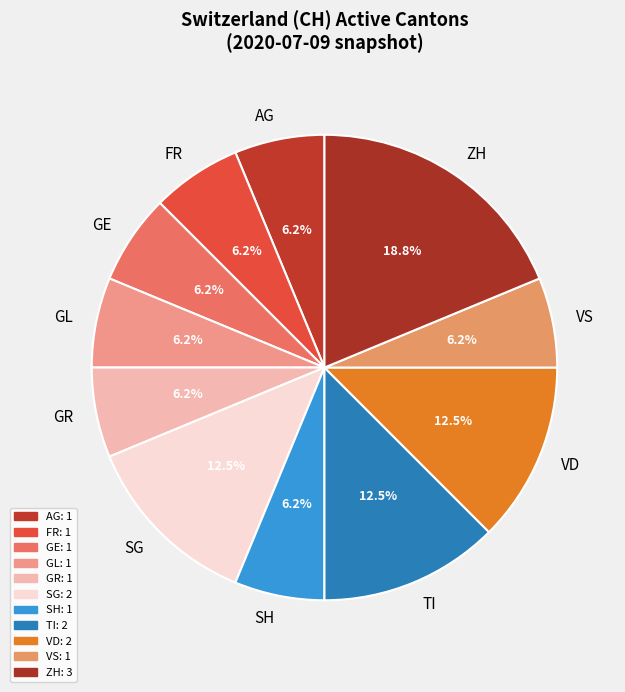

Does VD represent more than half of the total?

No